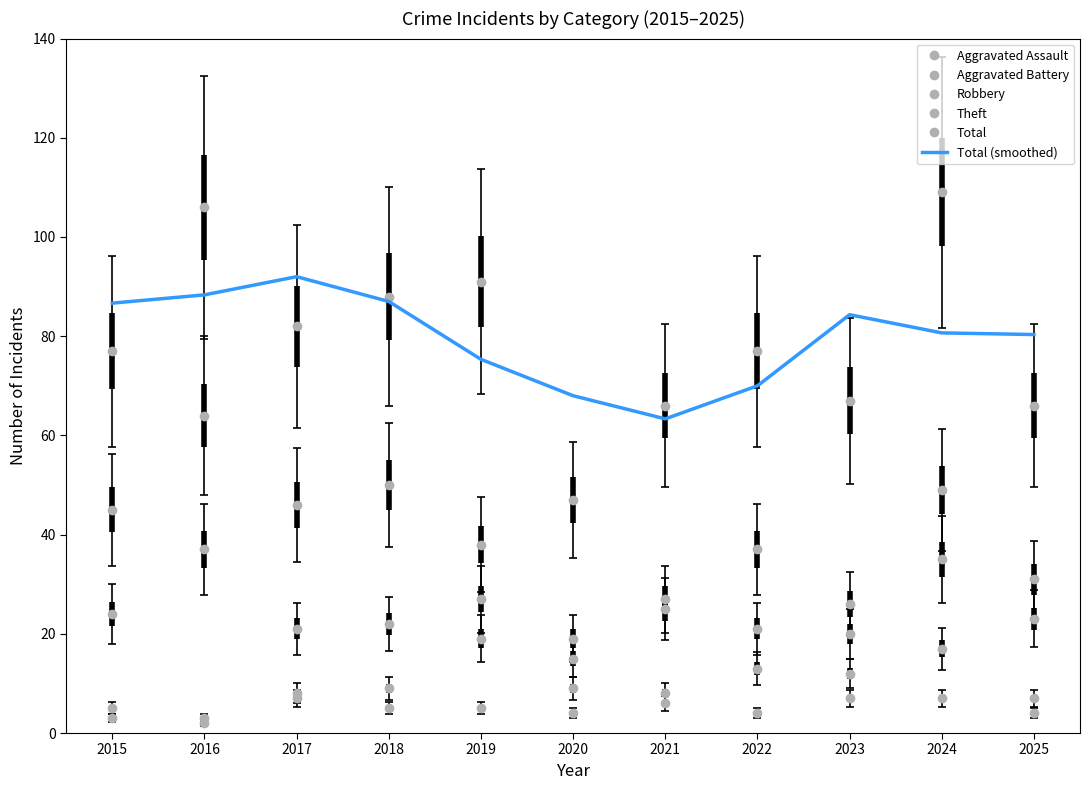

At which category is the sum across all series the highest?

2016